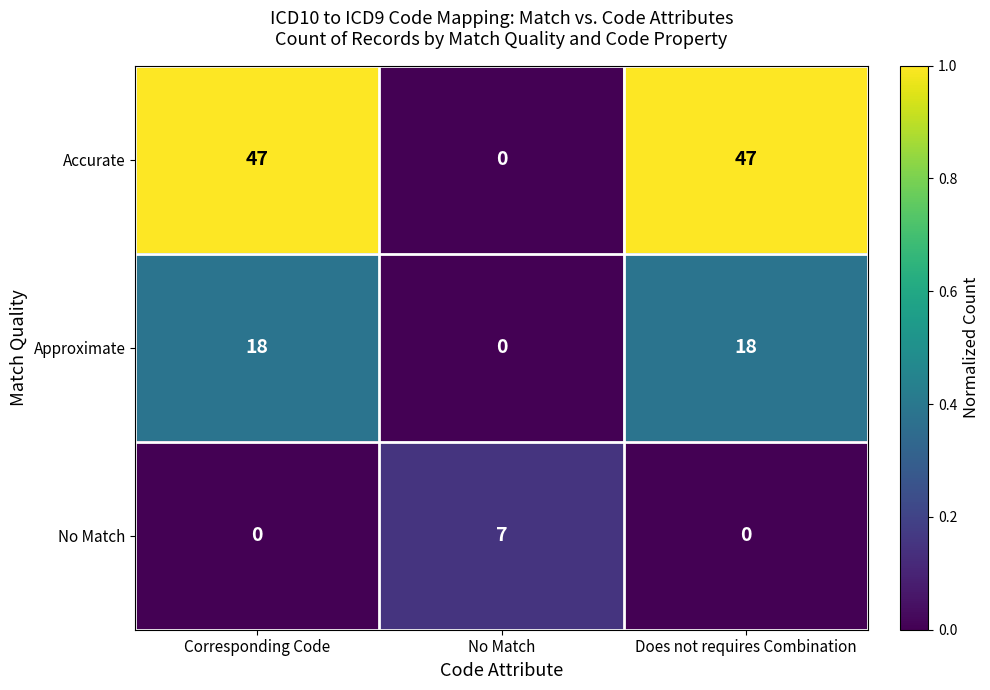

At which label does Approximate reach its minimum?

No Match